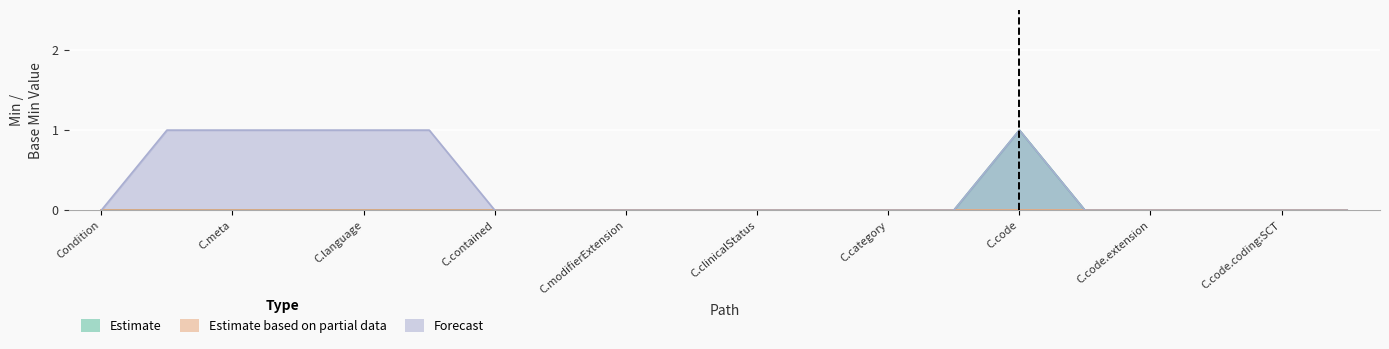

Is the value of Estimate at Condition.modifierExtension greater than the value of Forecast at Condition.text?

No